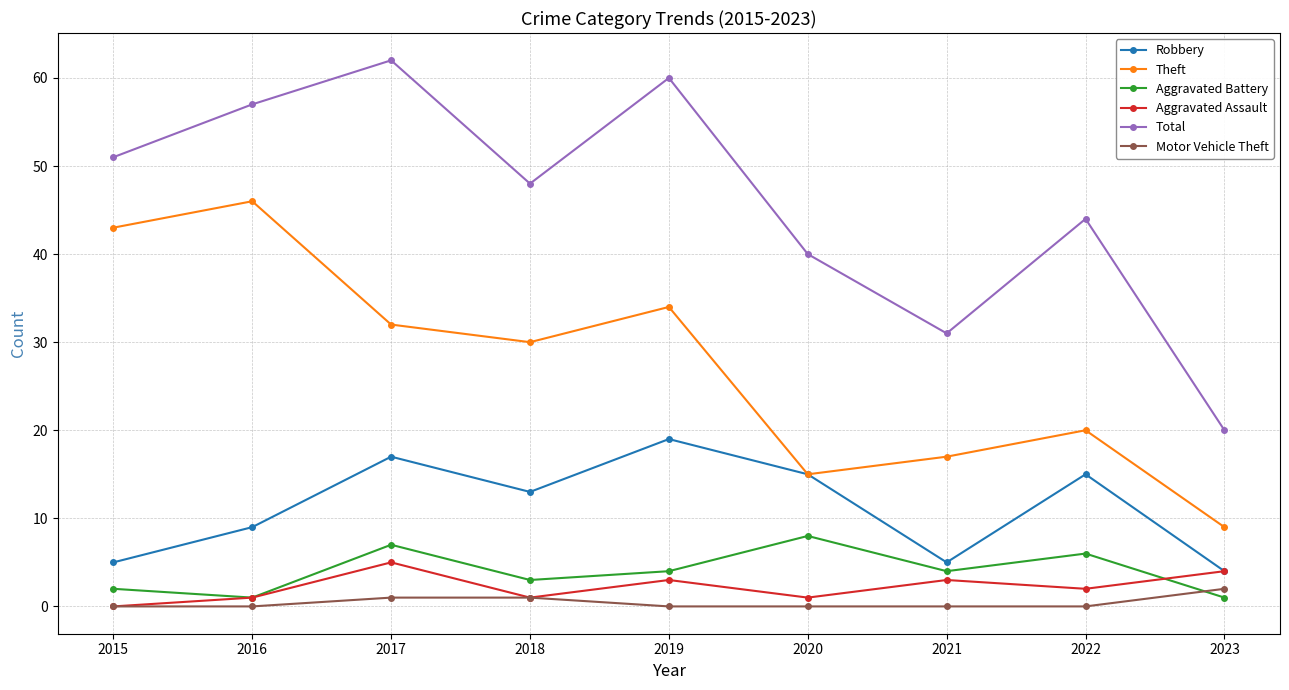

True or false: Total has a value of 31 at 2021.

True